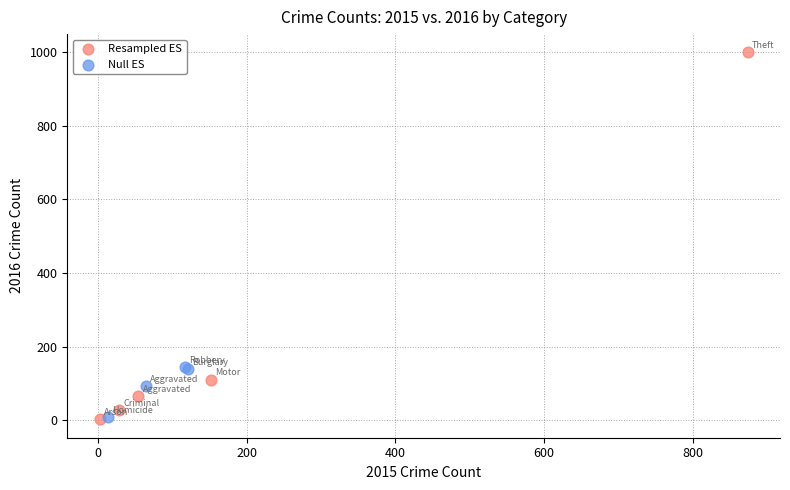

Which series has the largest Y range (max minus min)?

Resampled ES